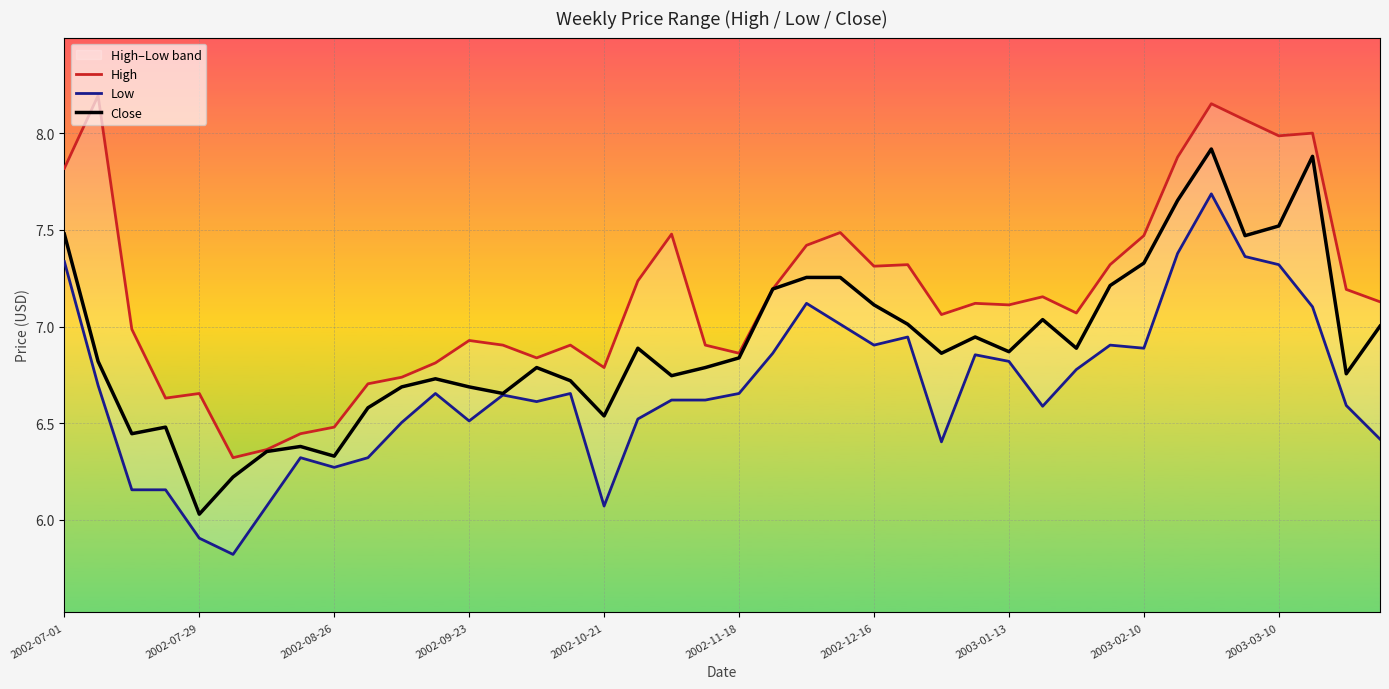

How many interior local valleys does the High series have?

10